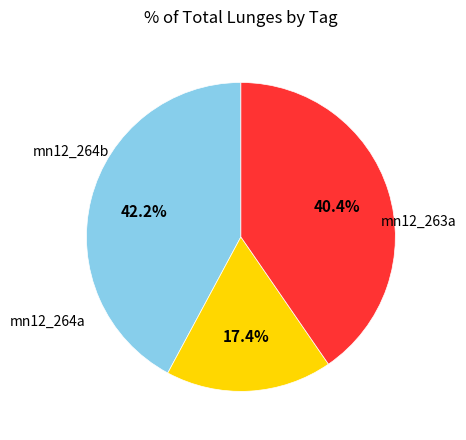

Is there any slice that represents more than half of the pie?

No